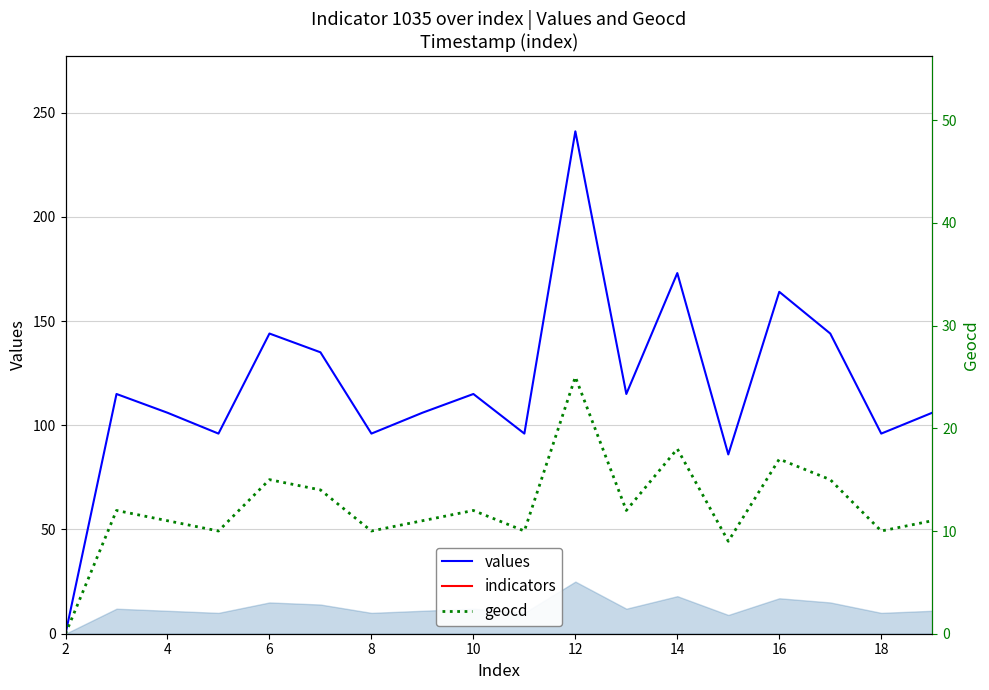

How many lines are shown in the chart?

3